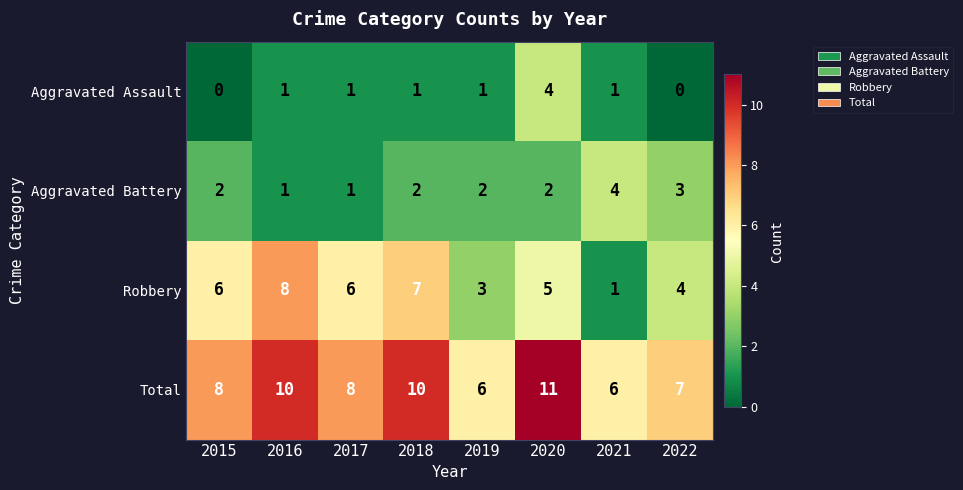

What is the maximum value shown in the chart?

11